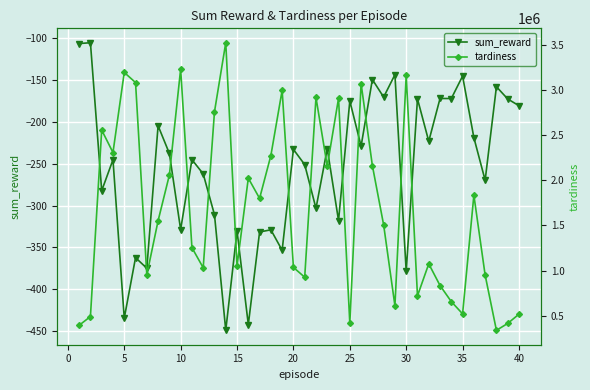

What is the maximum value for tardiness?

3524860.0